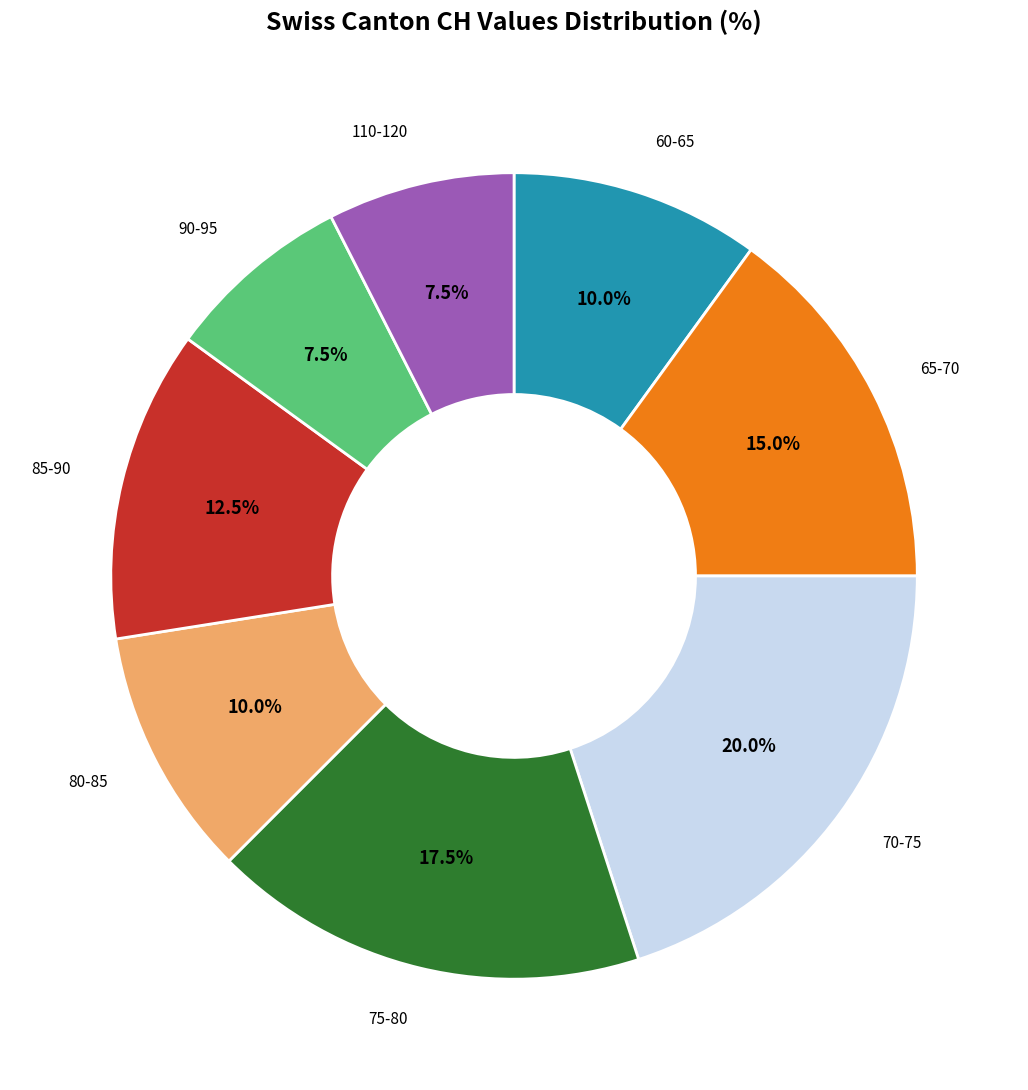

Does any single category account for the majority?

No